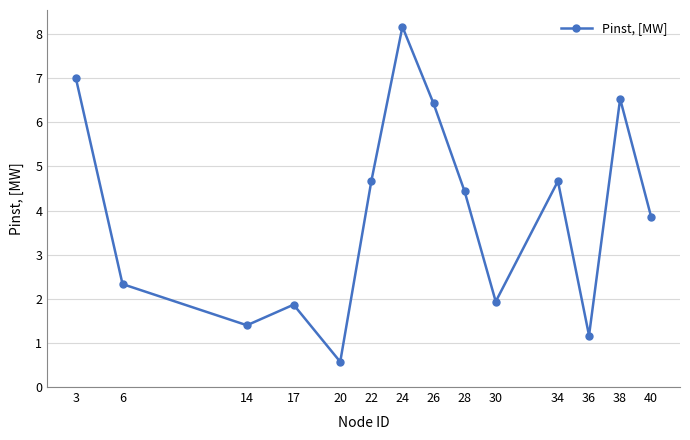

What is the ratio of the value at 17 to the value at 3?

0.3